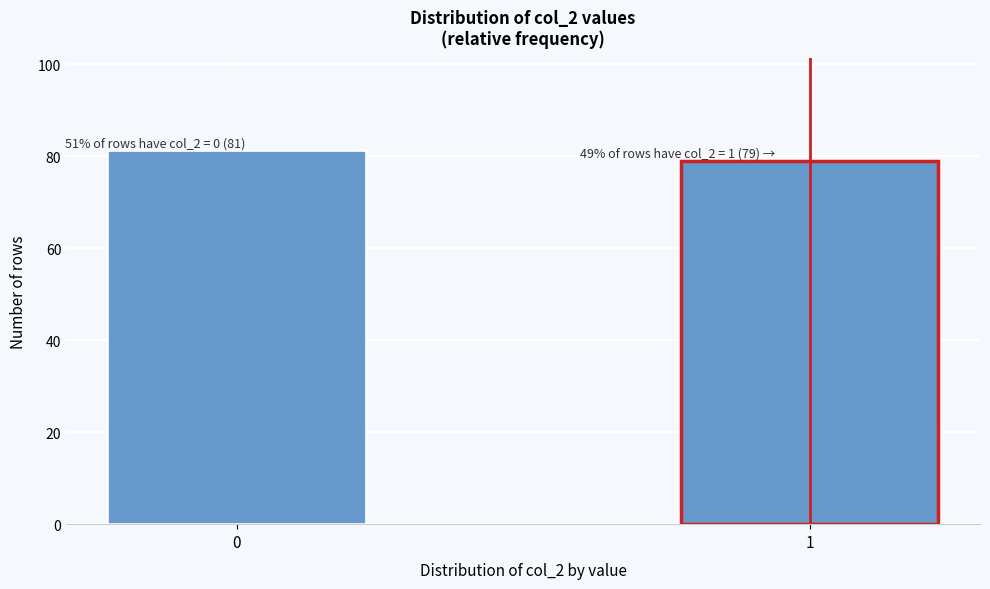

Reading left to right, list all the values displayed in this chart.

0=81	1=79